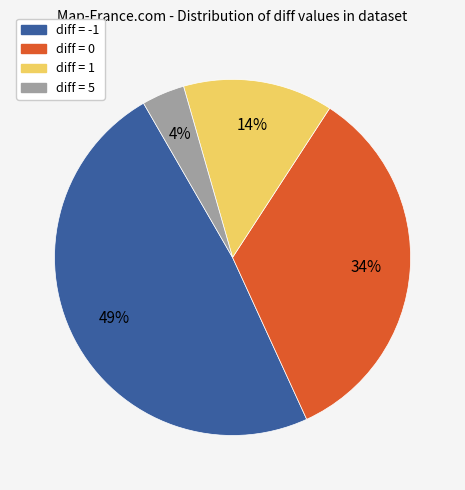

Is there any slice that represents more than half of the pie?

No